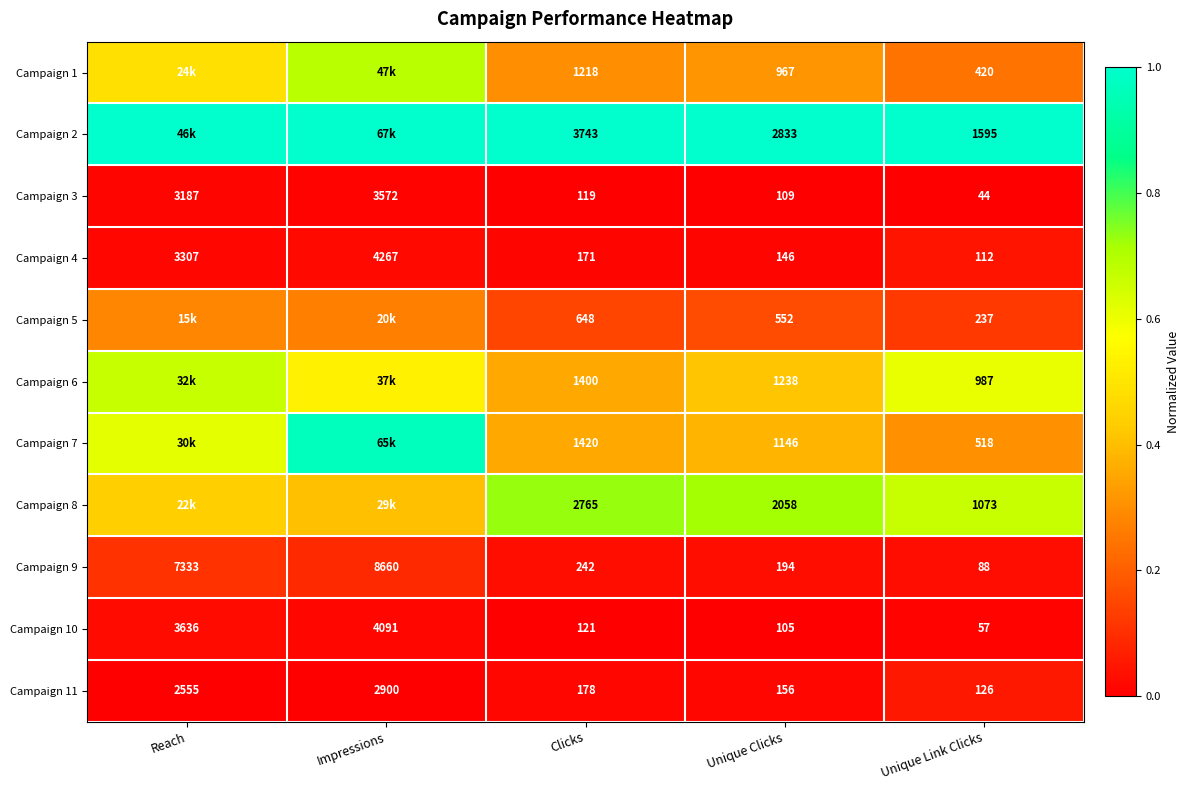

At which category is the sum across all series the highest?

Impressions